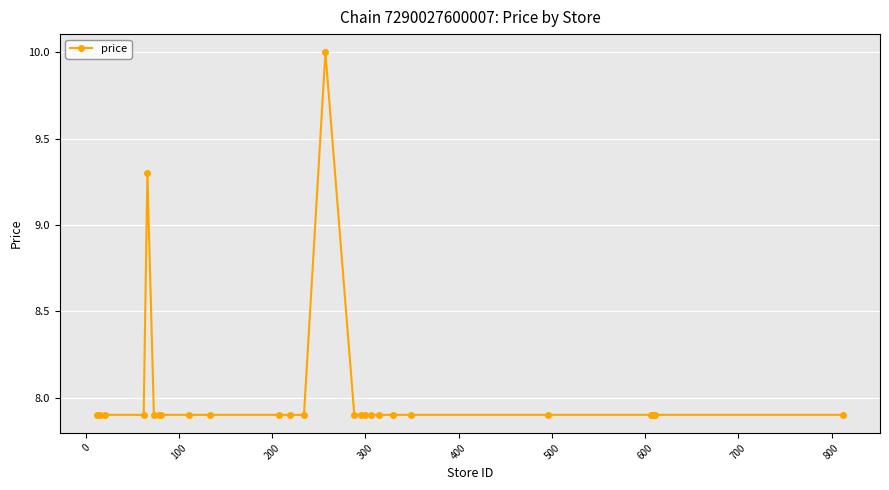

True or false: there are more than 0 points higher than both neighbors.

True